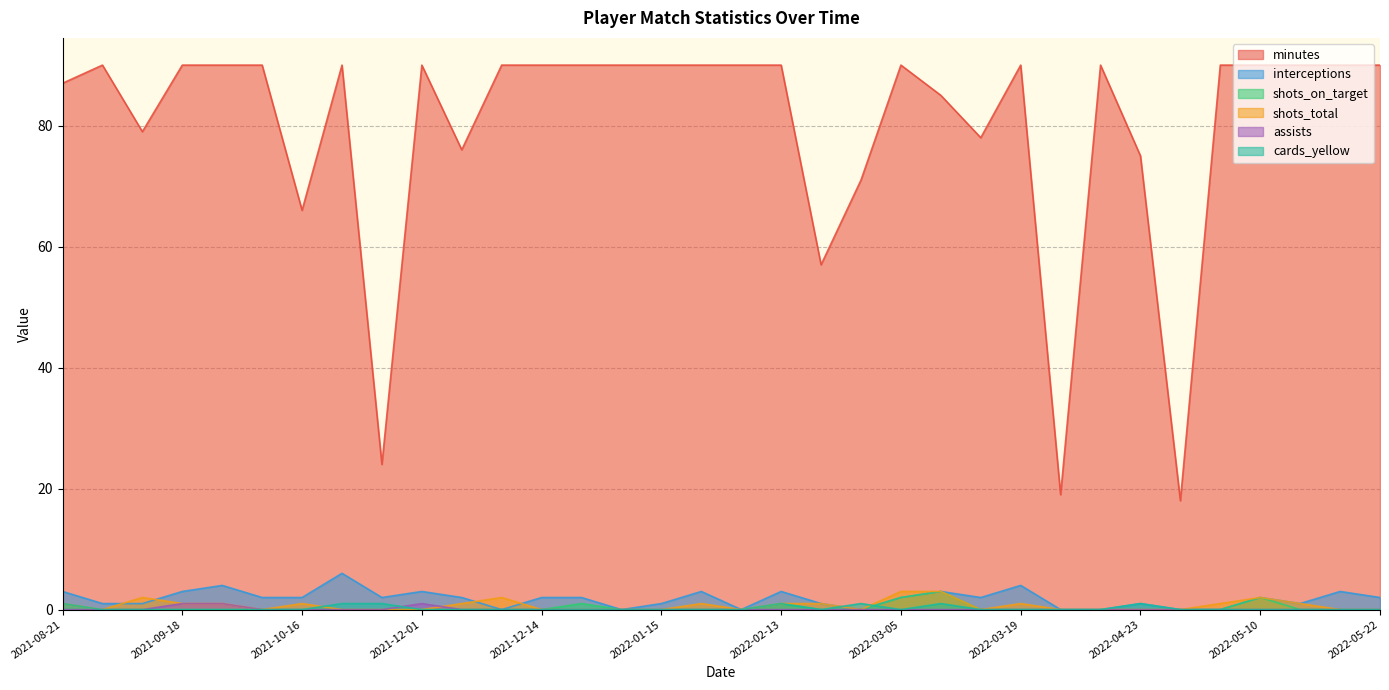

At which label does assists reach its peak?

2021-09-18